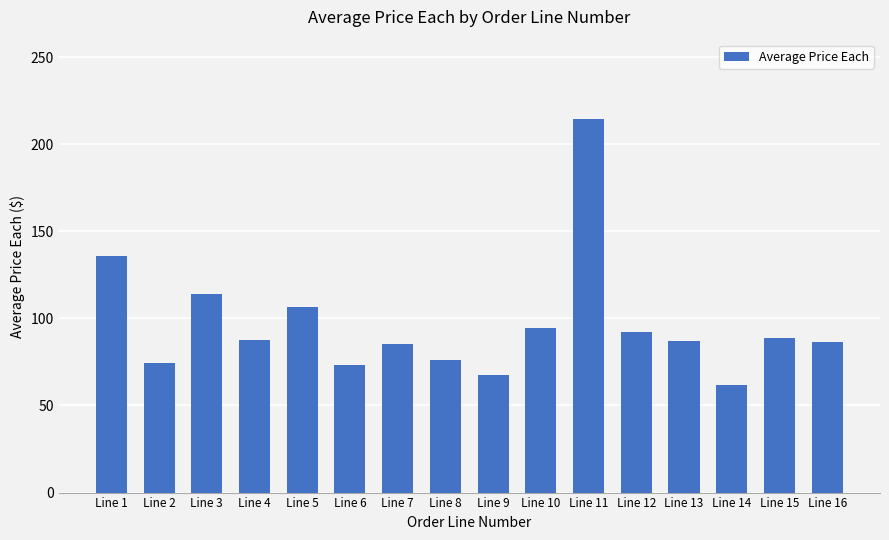

What is the maximum value shown in the chart?

214.3